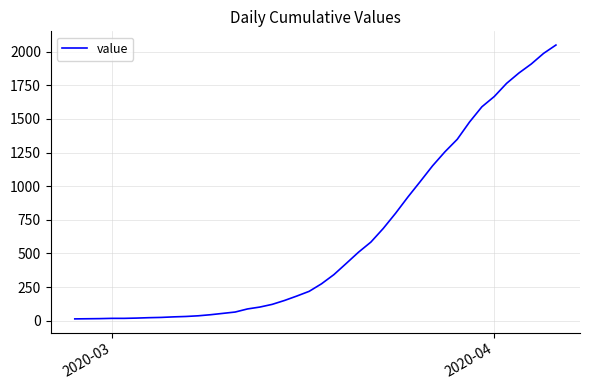

What is the greatest value displayed?

2049